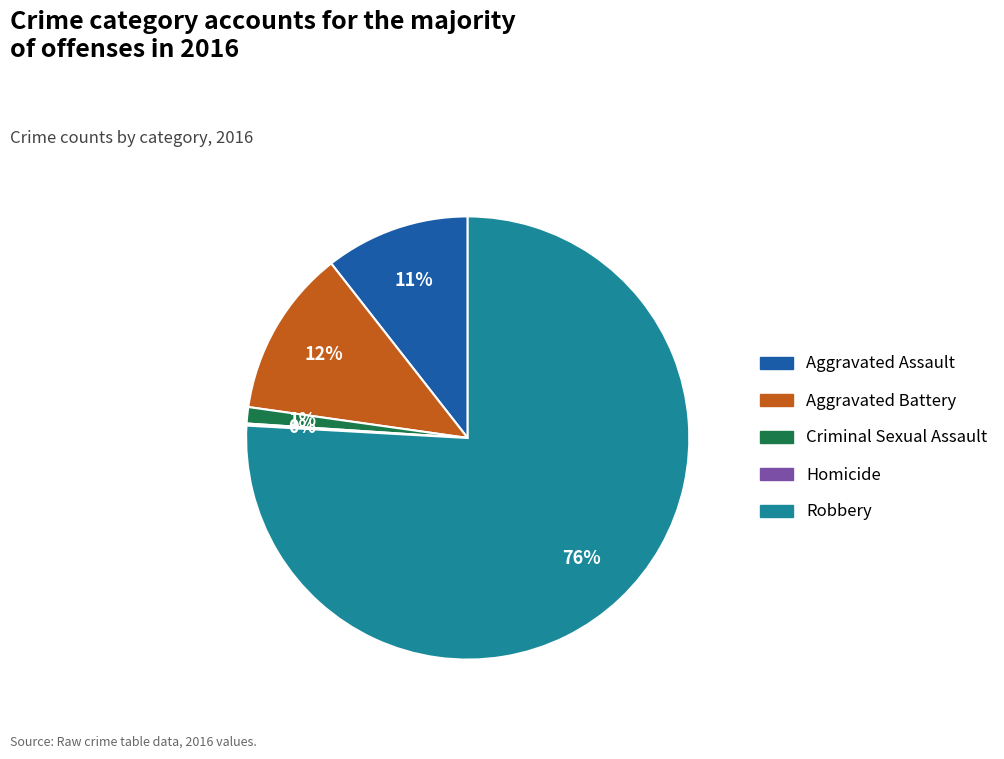

Which category has the biggest portion of the pie?

Robbery